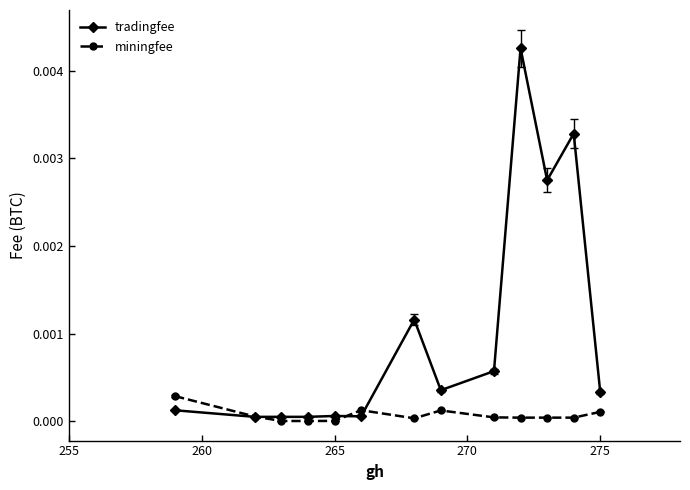

Rank the series by their maximum value, from highest to lowest.

tradingfee, miningfee